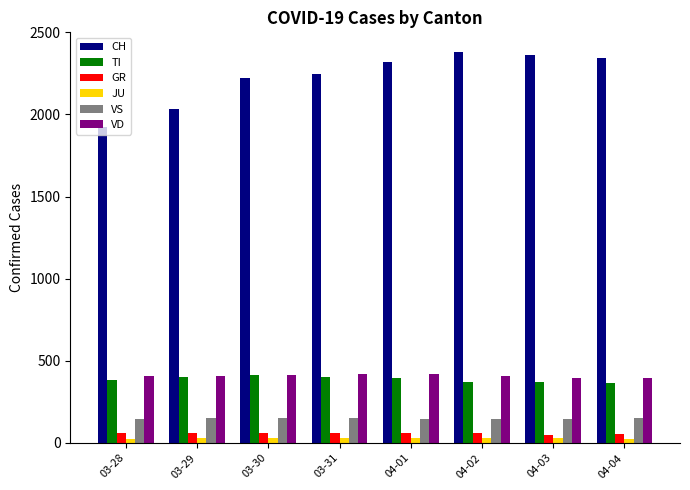

What is the greatest value displayed?

2381